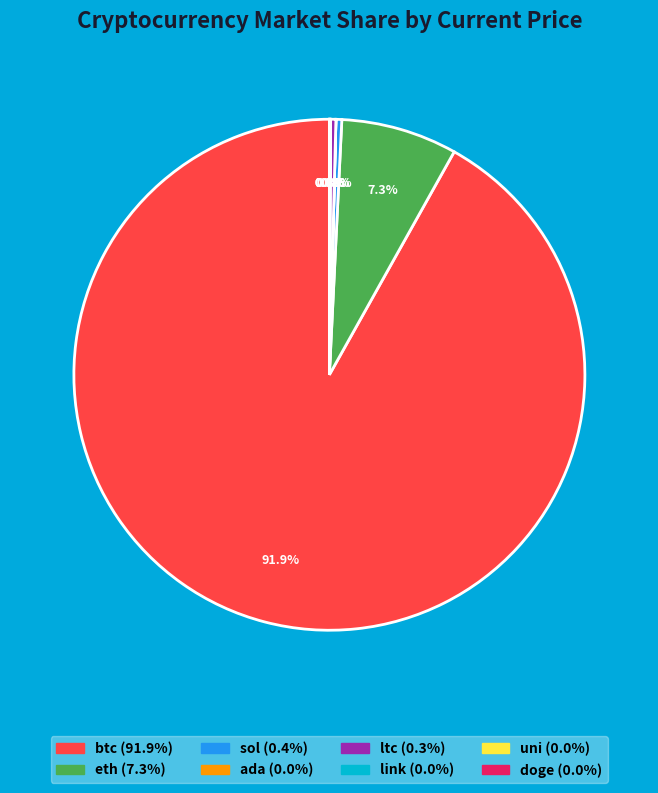

True or false: eth accounts for 7% of the total.

True